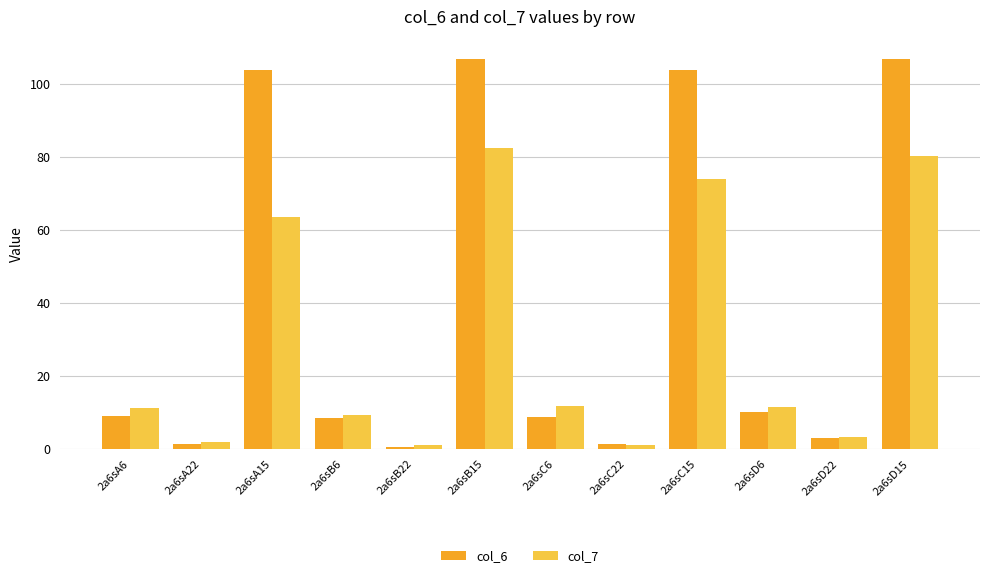

What is the difference between the maximum and minimum values in the col_7 series?

81.2